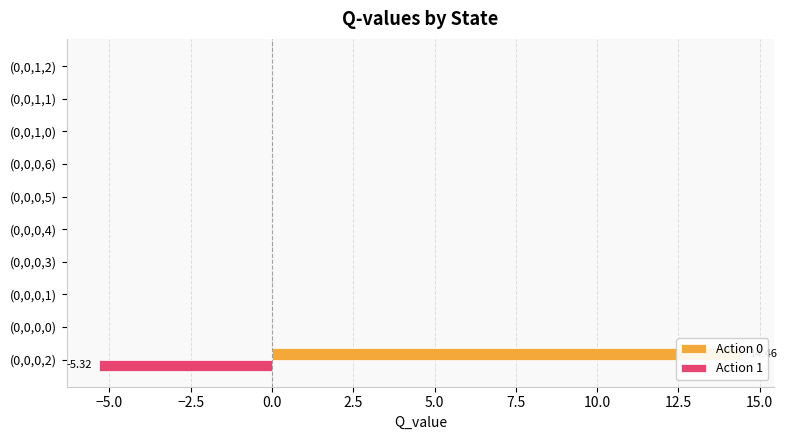

The Action 1 series shows 0.0 at (0,0,0,3). True or false?

True